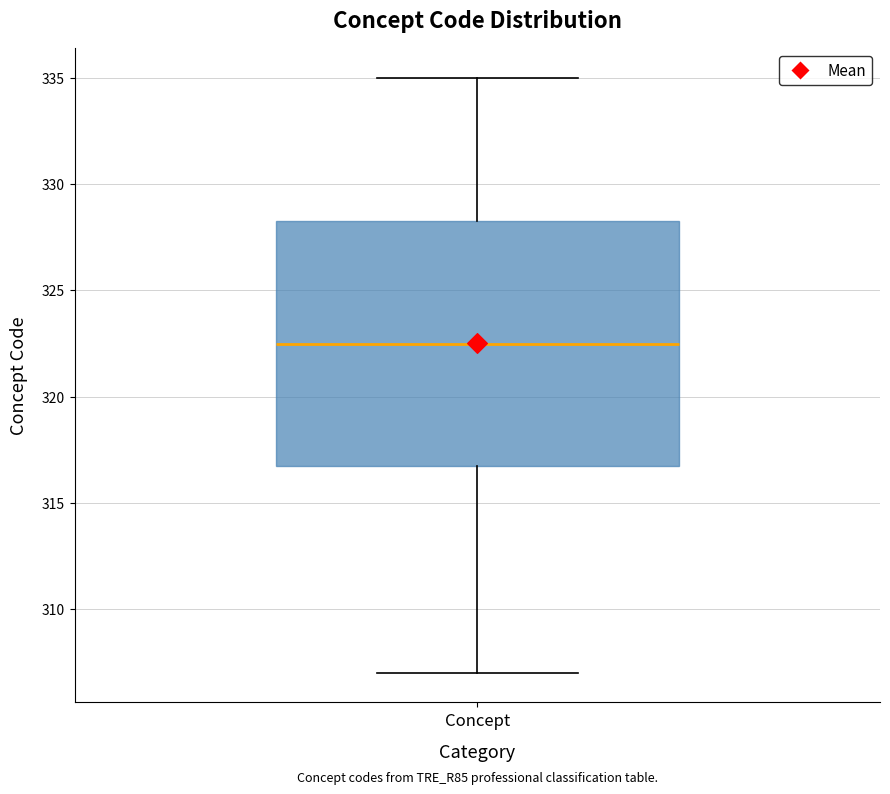

Transcribe this box plot: give where the median line is, the range the box spans, and where the two whiskers end, as read against the y-axis. The values are not printed on the chart, so give them approximately, as read against the axis.

median 322.5, box 317.0 to 328.5, whiskers 307.0 to 335.0